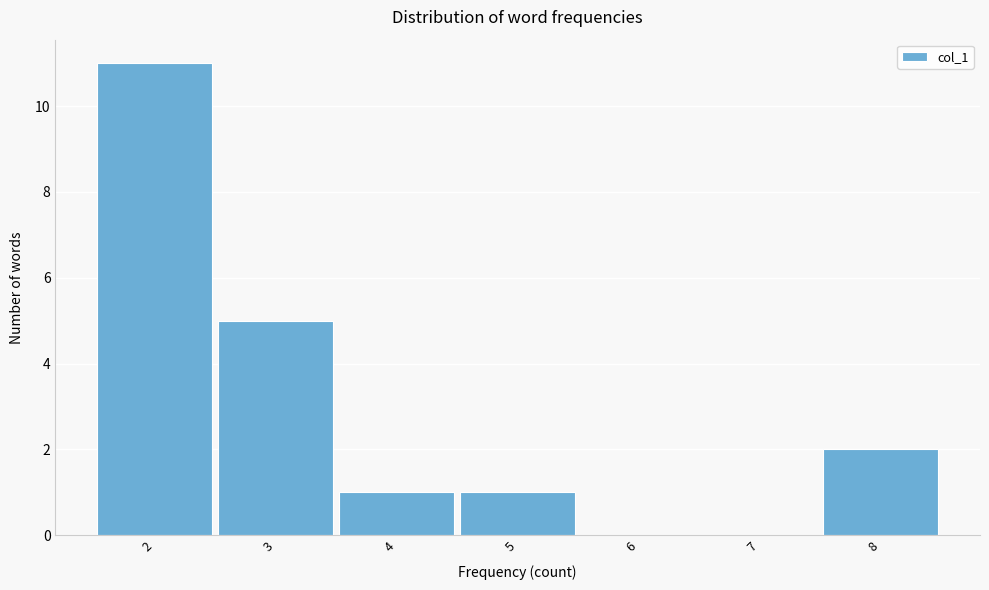

Reading left to right, list every bar in this chart as the range it spans on the x-axis followed by its height. The values are not printed on the chart, so give them approximately, as read against the axis.

1.5 to 2.5: 11
2.5 to 3.5: 5
3.5 to 4.5: 1
4.5 to 5.5: 1
5.5 to 6.5: 0
6.5 to 7.5: 0
7.5 to 8.5: 2